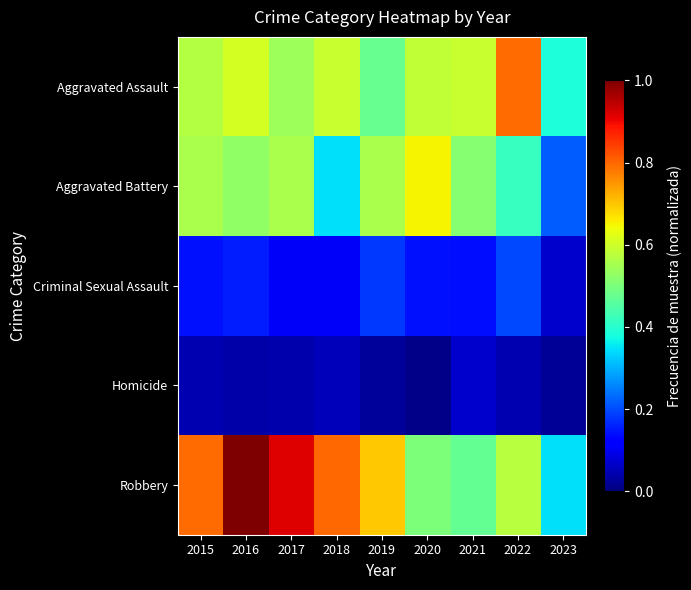

Which series has the largest total across all categories?

Robbery